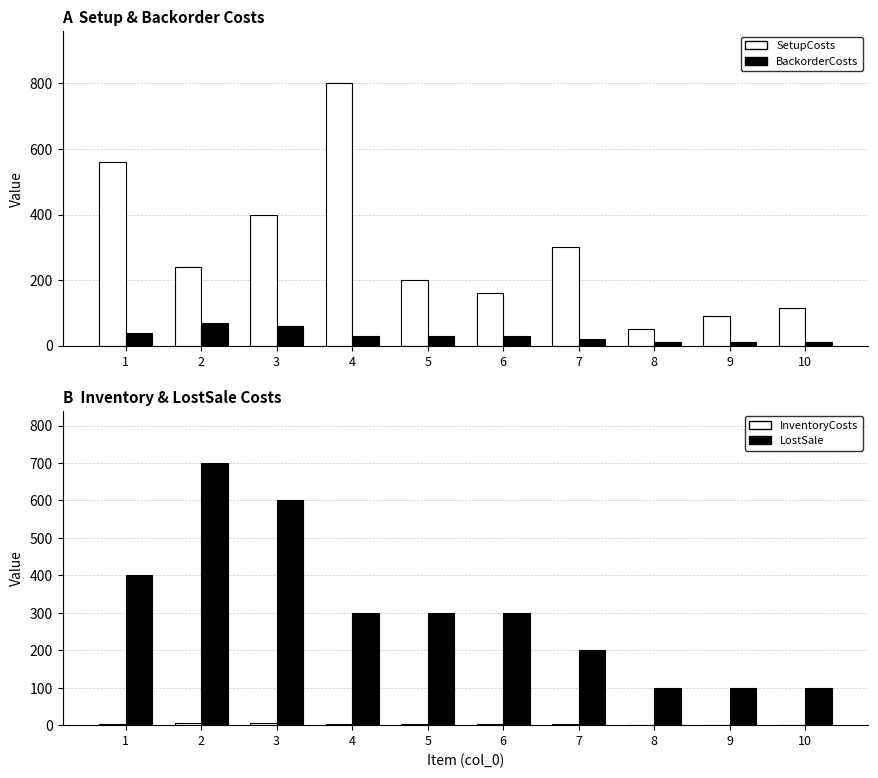

Read the LostSale value at 4, to the nearest 100.

300